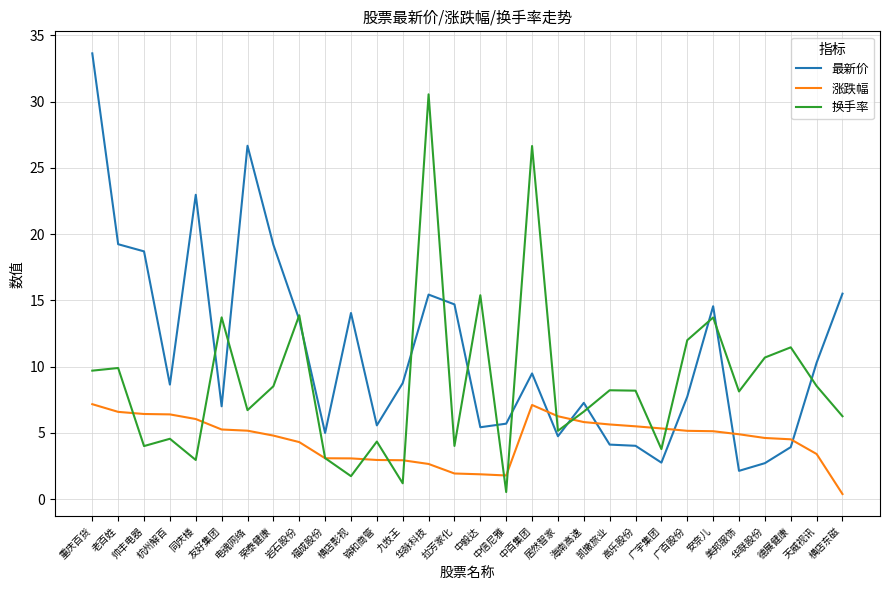

What is the difference between the maximum and minimum values in the 涨跌幅 series?

6.8